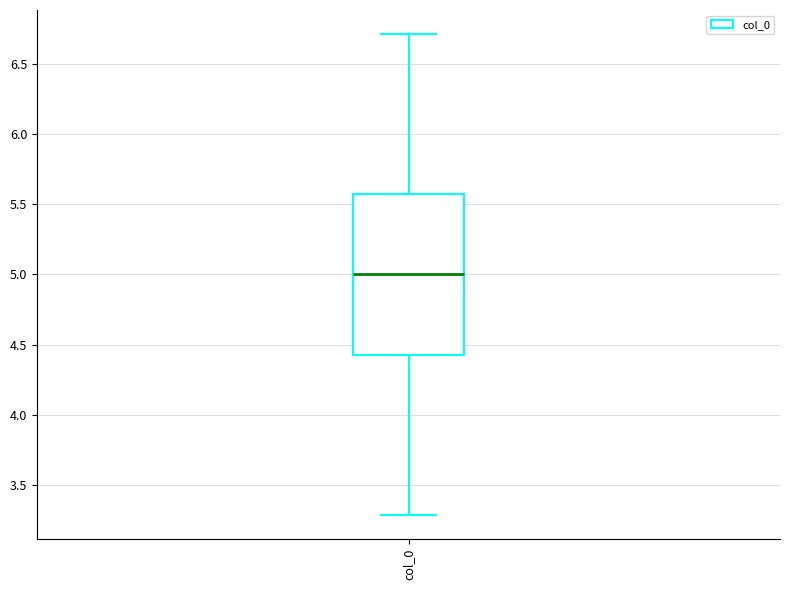

Transcribe this box plot: give where the median line is, the range the box spans, and where the two whiskers end, as read against the y-axis. The values are not printed on the chart, so give them approximately, as read against the axis.

median 5.00, box 4.45 to 5.55, whiskers 3.30 to 6.70